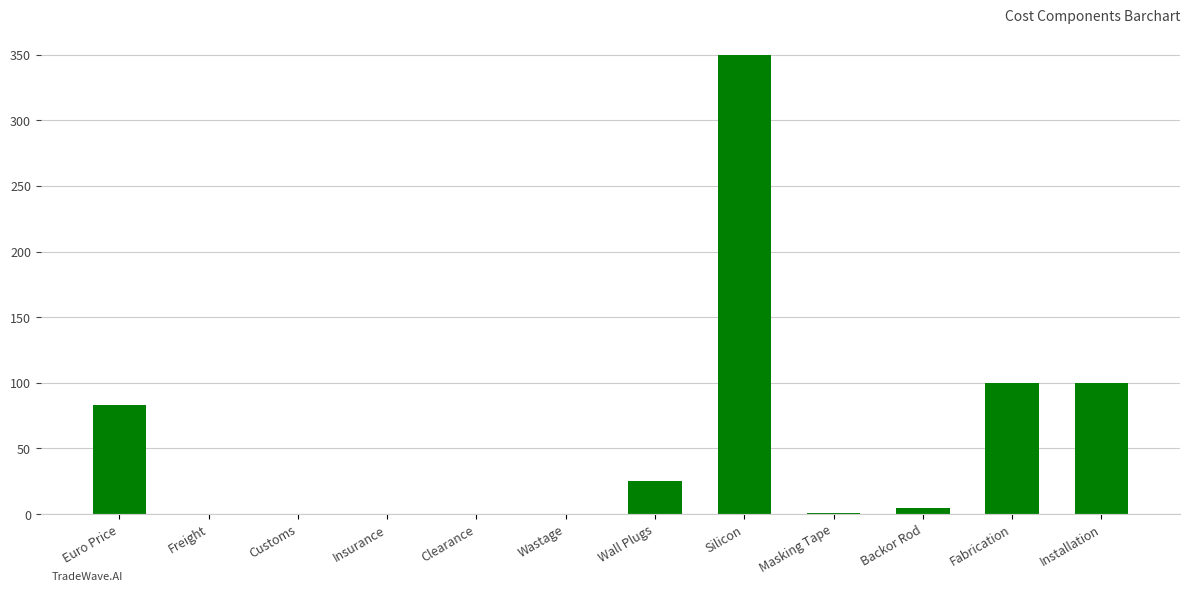

Are the bars horizontal?

No